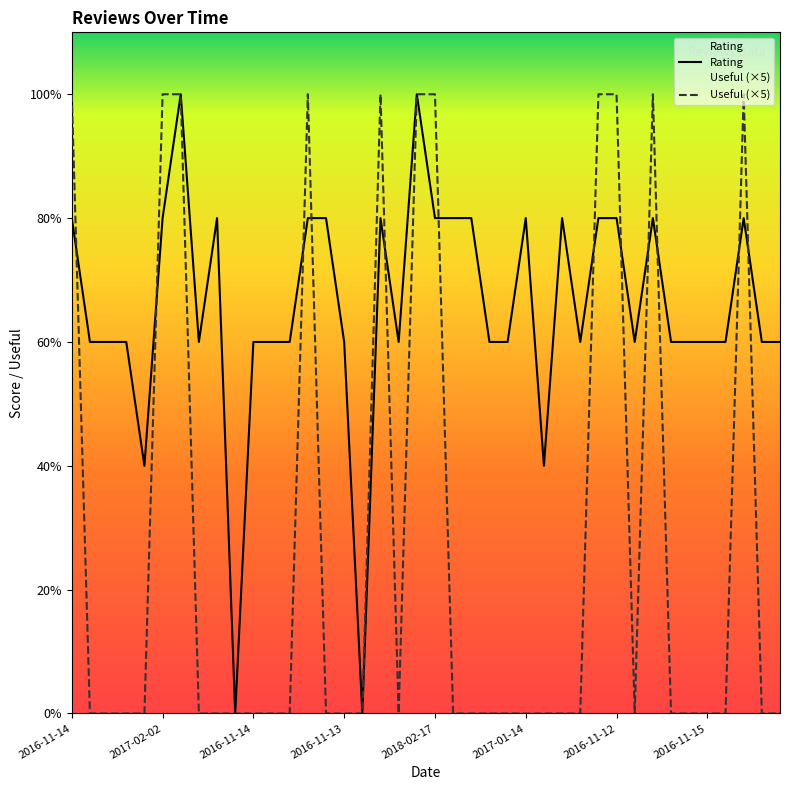

Between 15 and 11, which is larger?

15